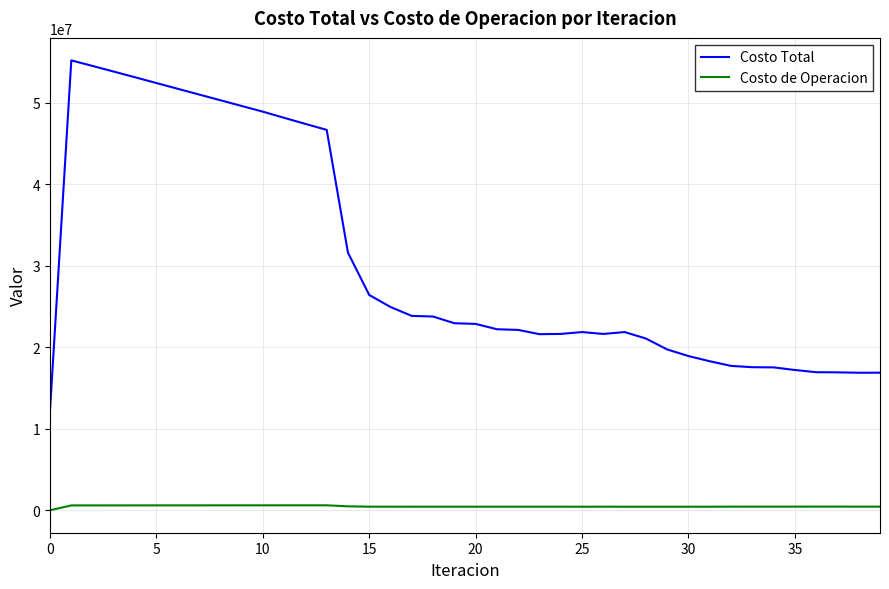

Rank the series by their maximum value, from highest to lowest.

Costo Total, Costo de Operacion